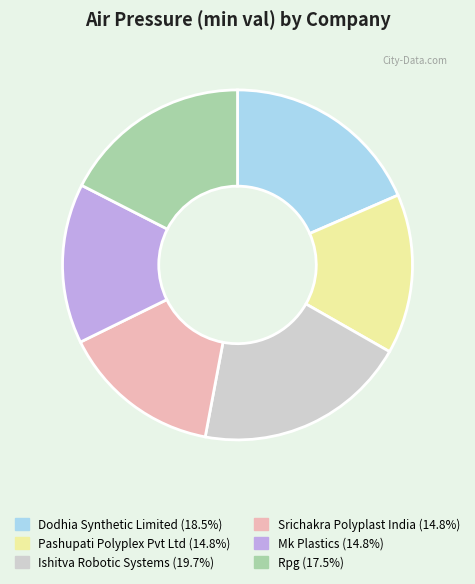

Between Mk Plastics and Rpg, which is larger?

Rpg